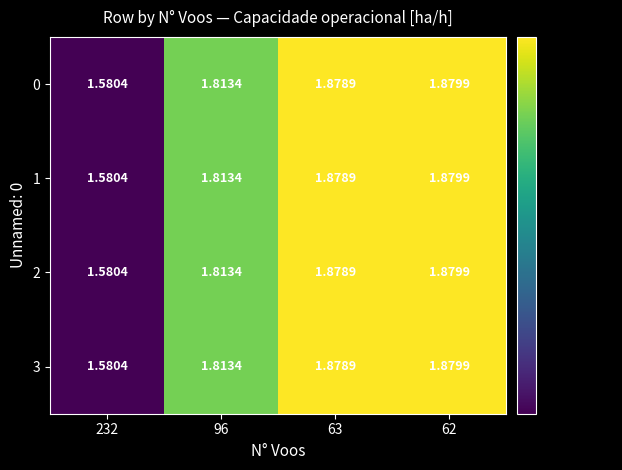

Is the value of 3 at 63 greater than the value of 1 at 232?

Yes